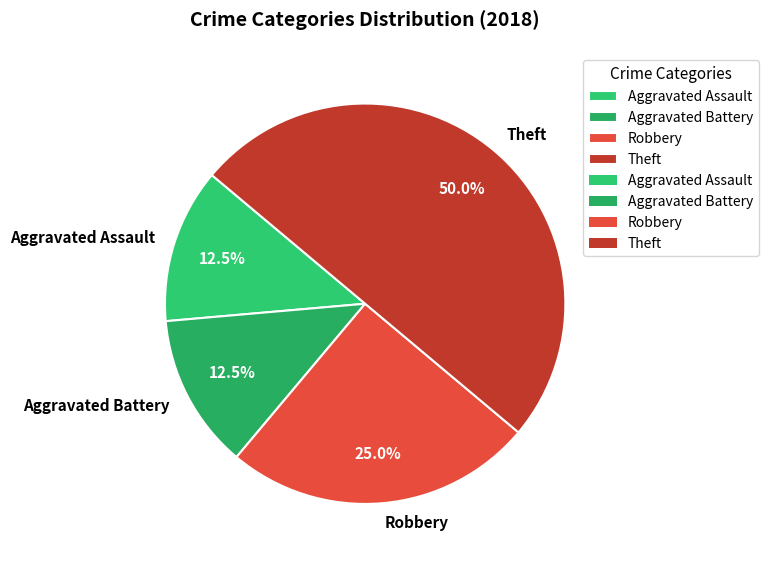

Does Robbery represent more than half of the total?

No